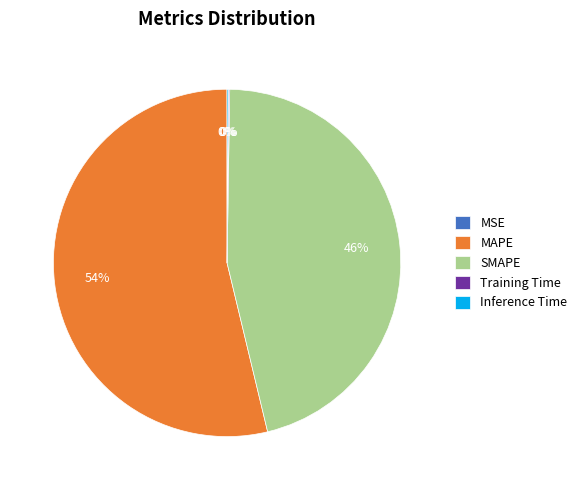

To the nearest percent, what is the average slice percentage?

20%